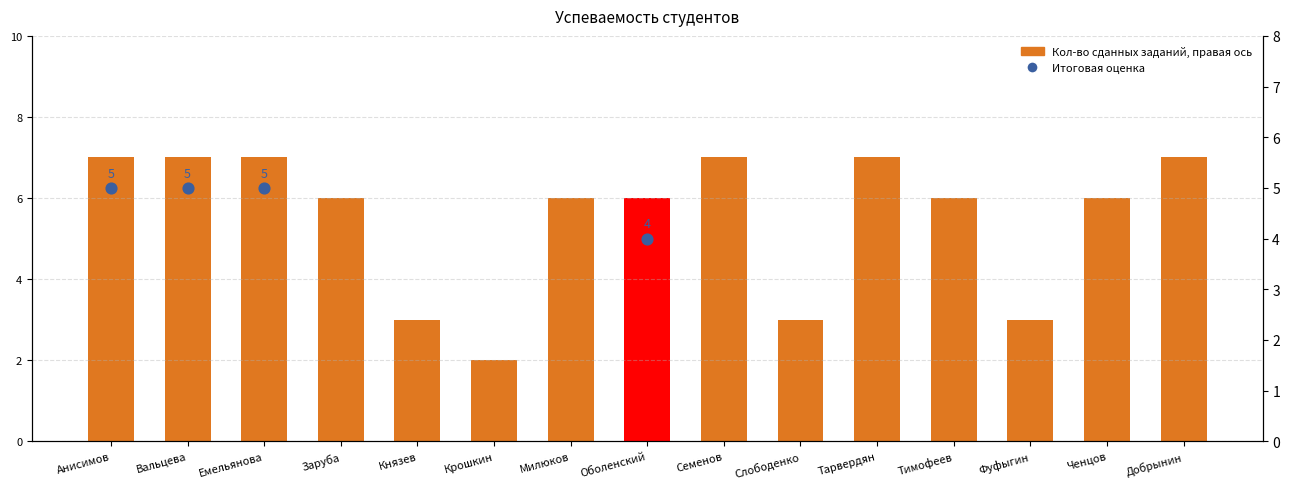

What is the ratio of the value at Милюков to the value at Фуфыгин?

2.0